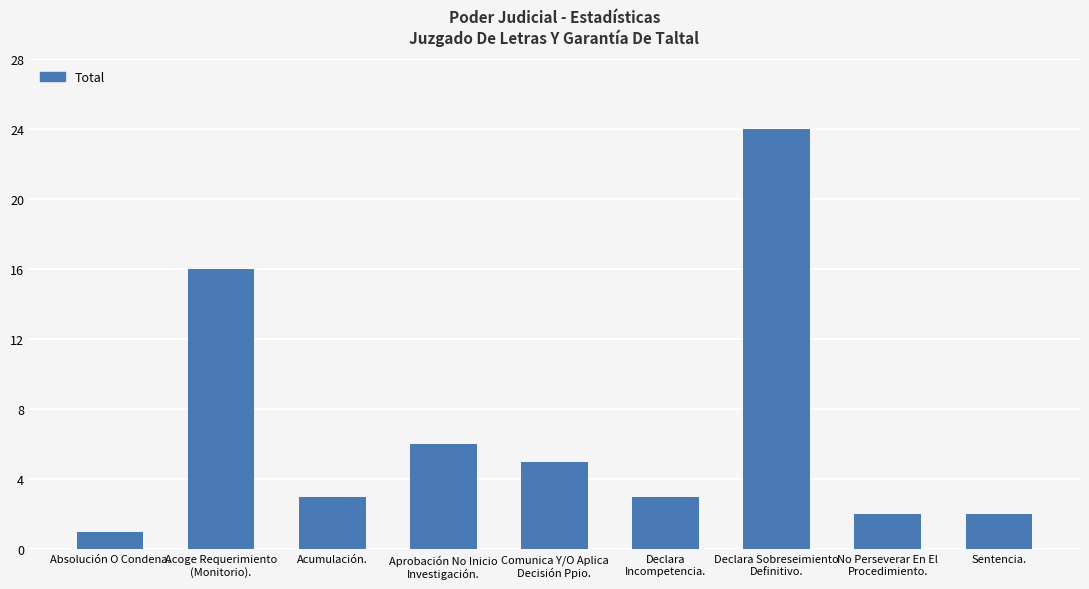

Reading right to left, extract all data points from this chart.

Sentencia.=2	No Perseverar En El
Procedimiento.=2	Declara Sobreseimiento
Definitivo.=24	Declara
Incompetencia.=3	Comunica Y/O Aplica
Decisión Ppio.=5	Aprobación No Inicio
Investigación.=6	Acumulación.=3	Acoge Requerimiento
(Monitorio).=16	Absolución O Condena.=1